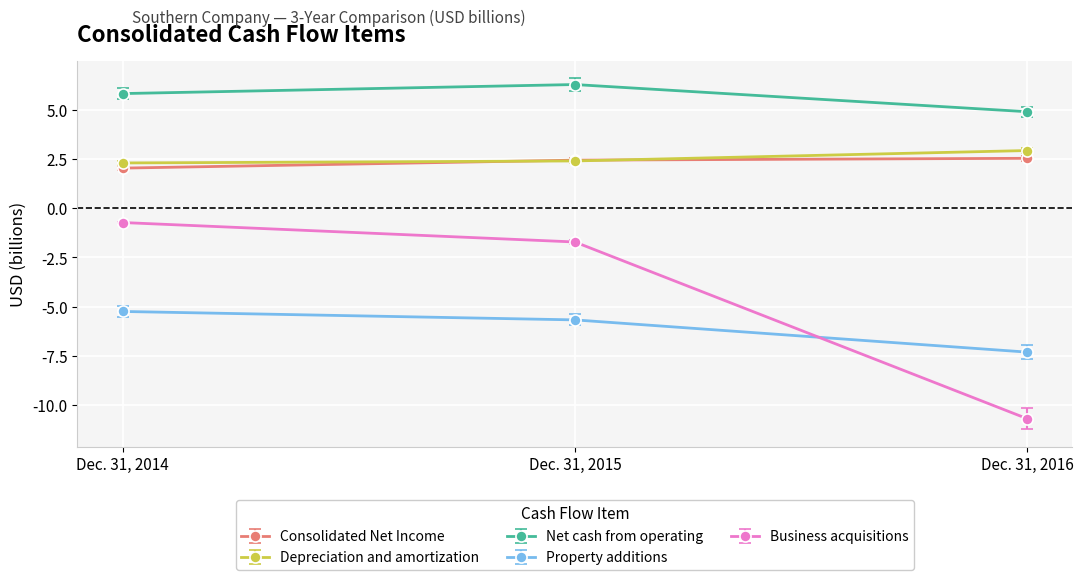

What is the spread (max minus min) of values at Dec. 31, 2015?

11.9